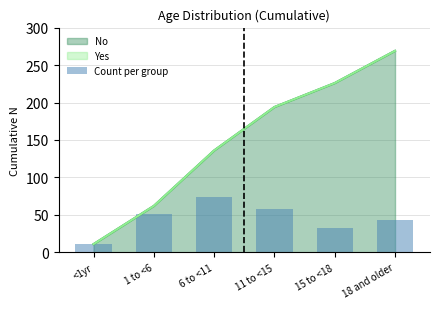

Is it true that the value at 1 to <6 is 51?

True